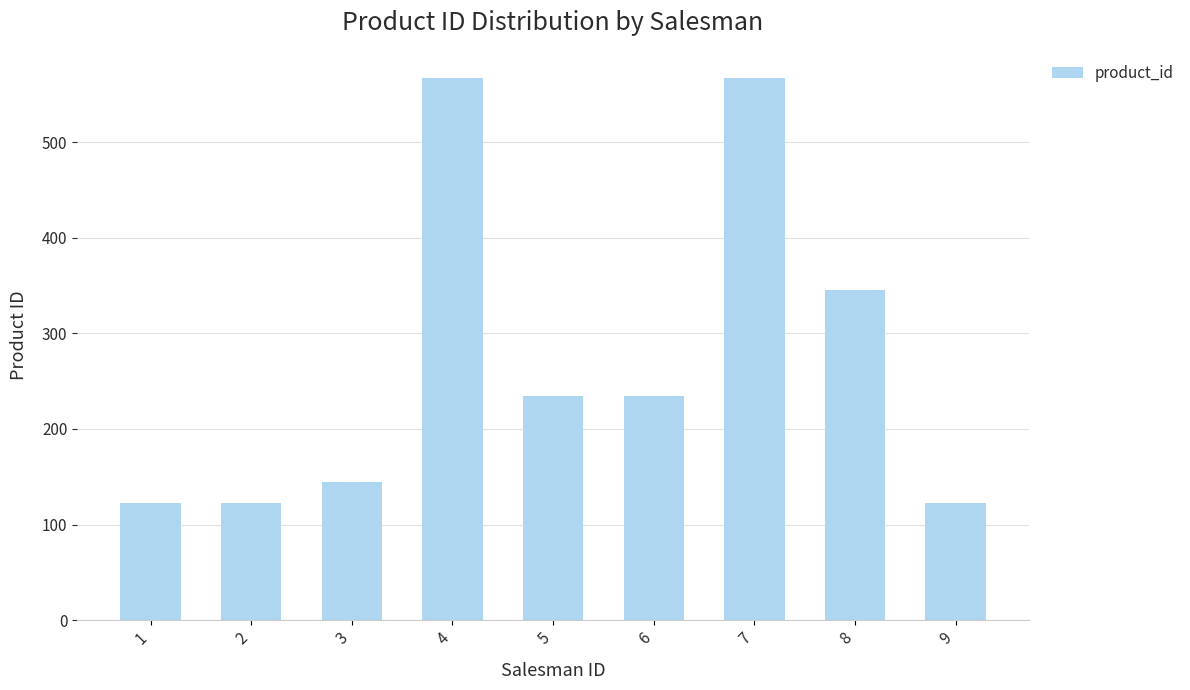

The value at 6 is 418. True or false?

False